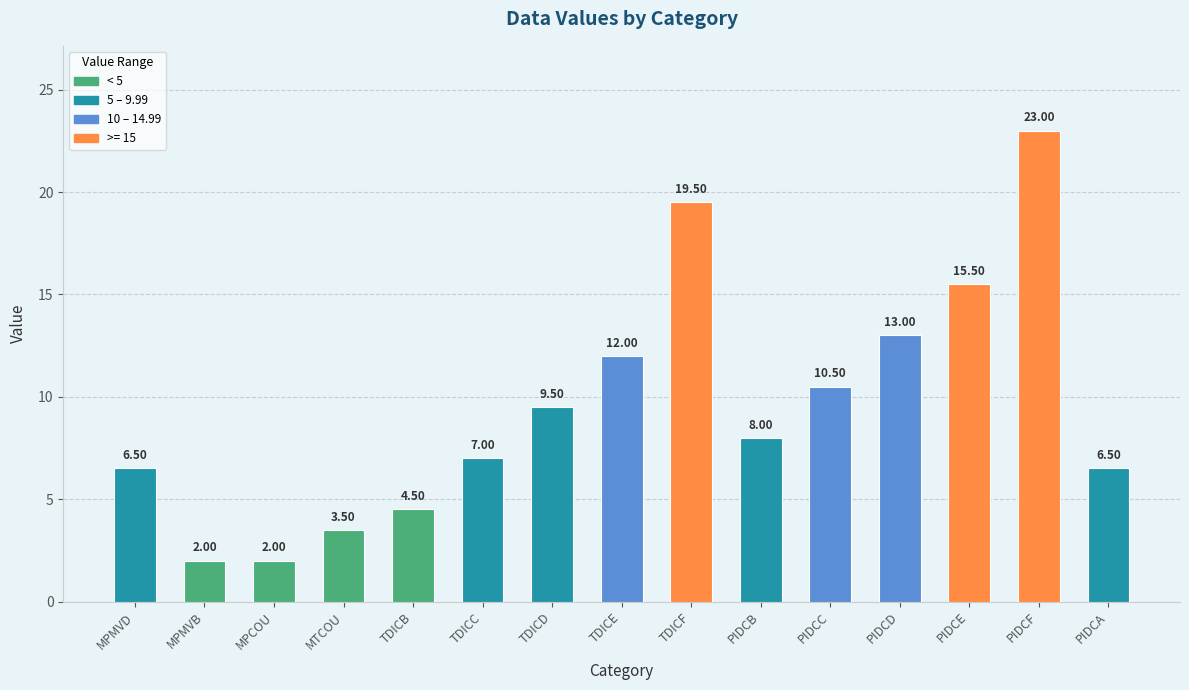

Reading left to right, what are all the values shown in this chart?

6.5	2.0	2.0	3.5	4.5	7.0	9.5	12.0	19.5	8.0	10.5	13.0	15.5	23.0	6.5